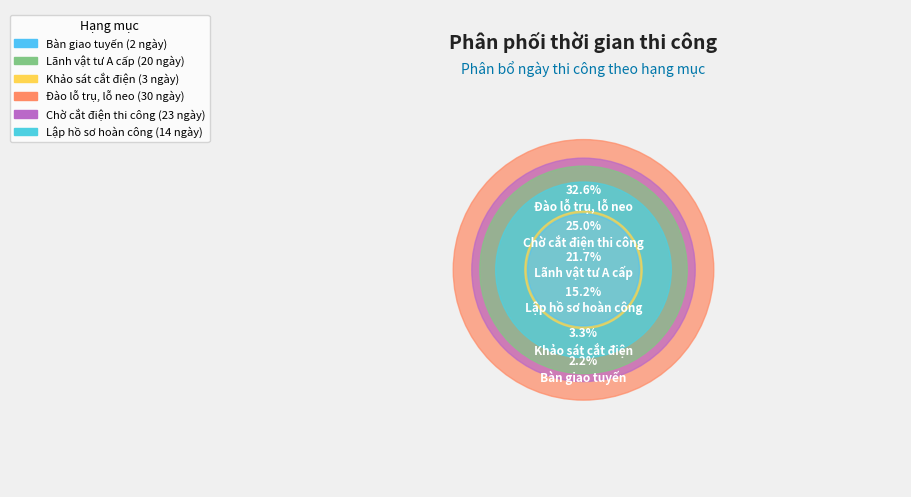

What percentage is NOT represented by Chờ cắt điện thi công?

75.0%